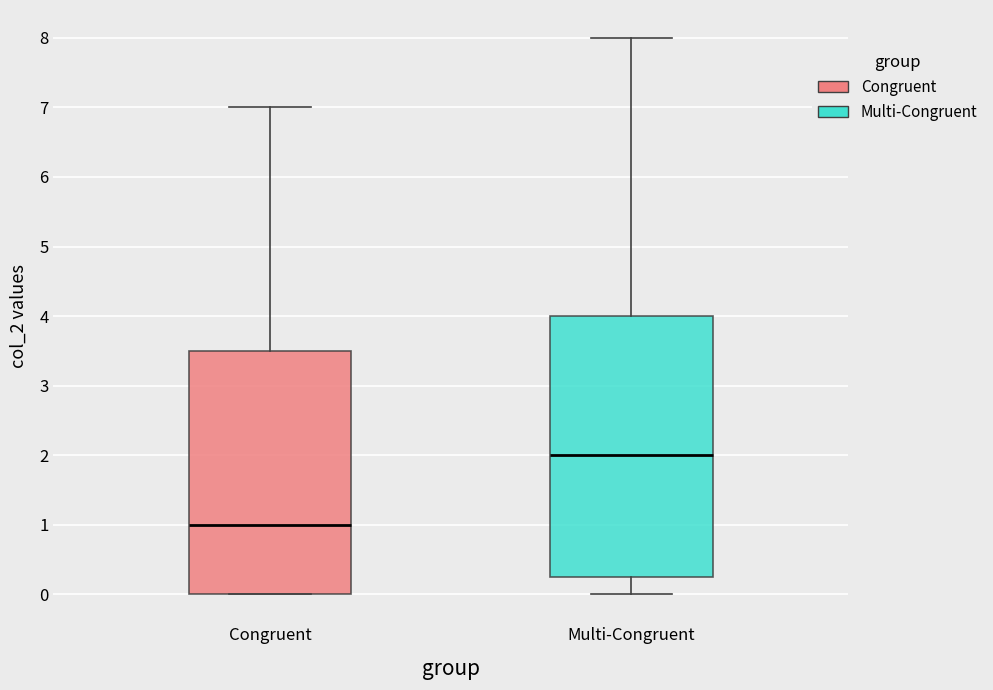

Which box's median line is the lowest?

Congruent